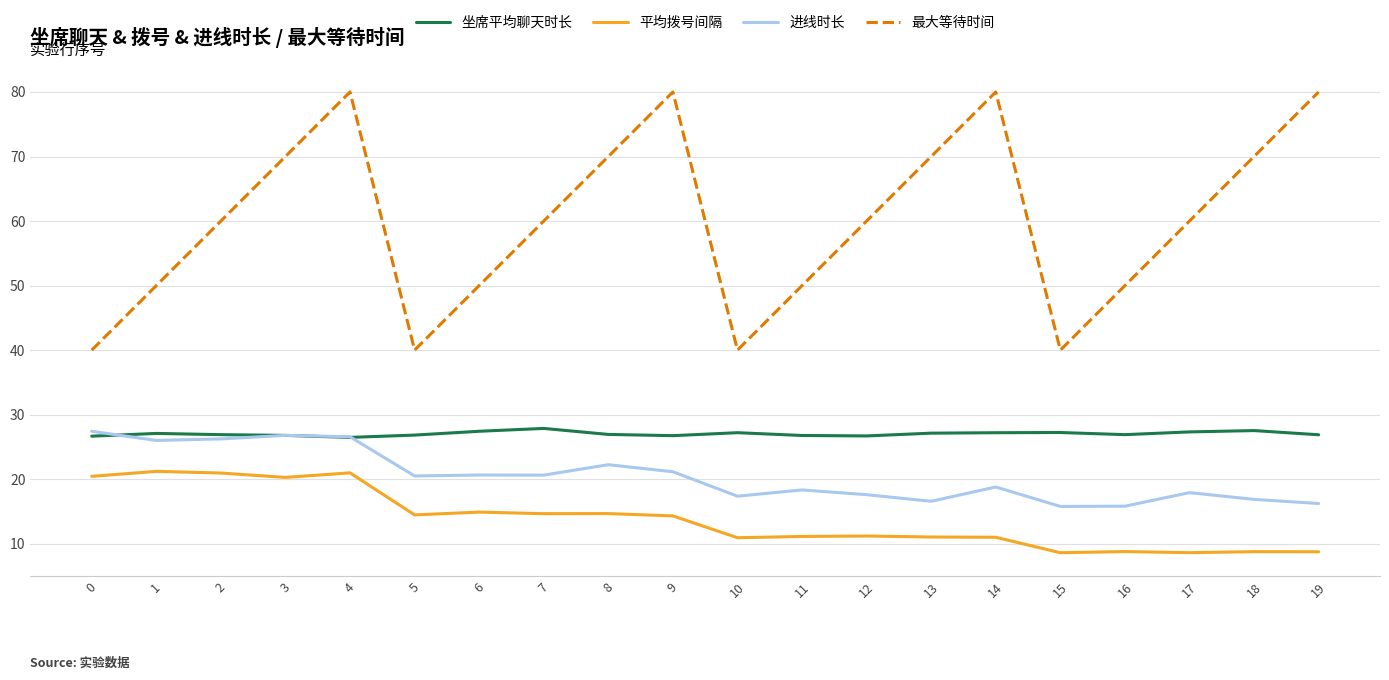

Which series changed the most between 17 and 18?

最大等待时间